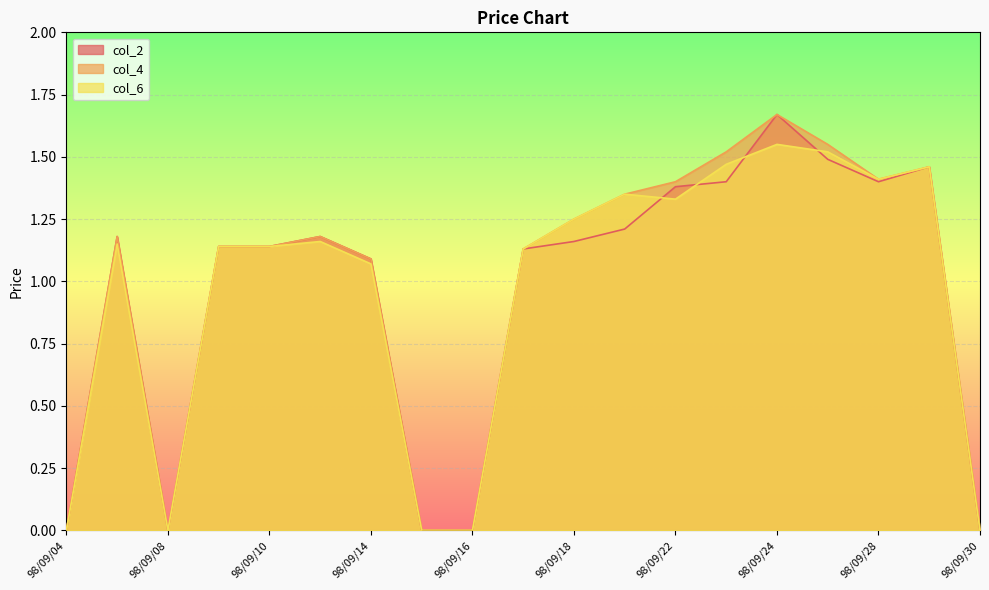

Where does the col_4 series first go above 1?

98/09/07